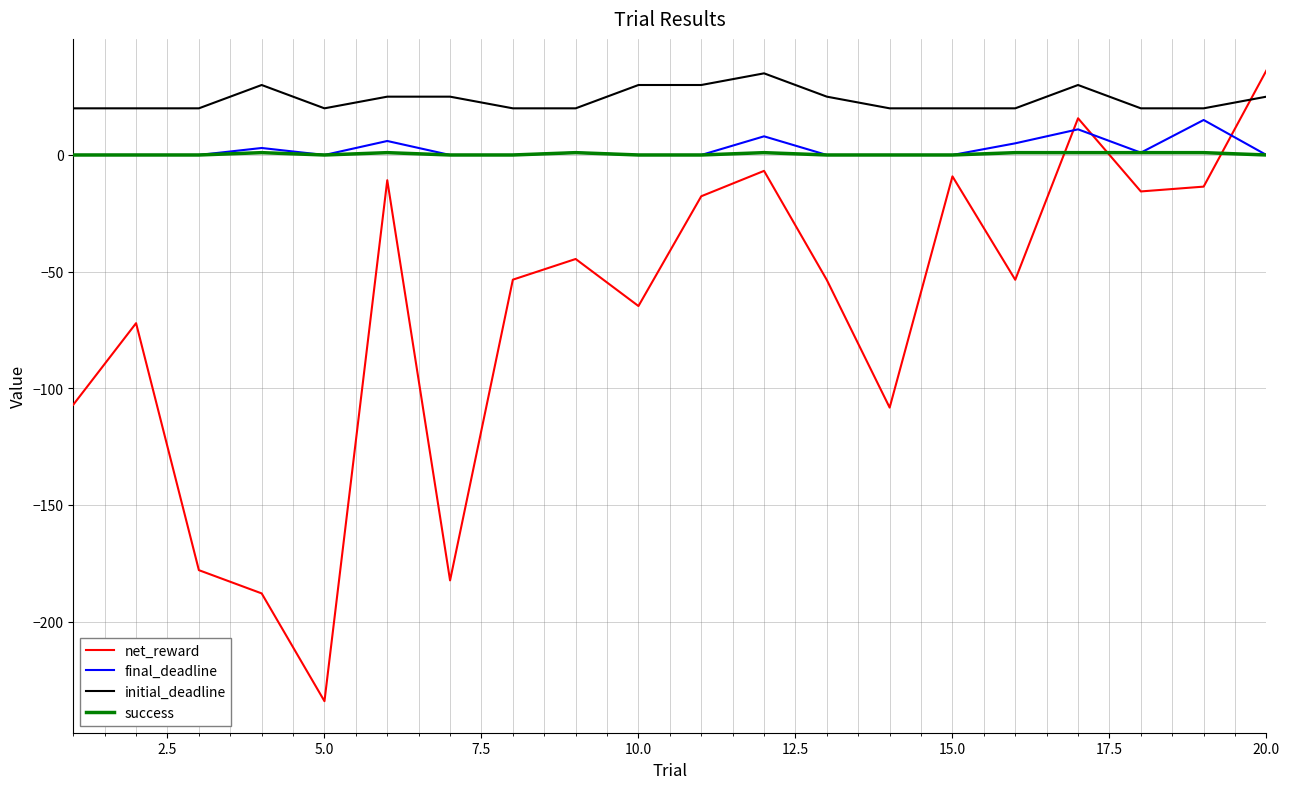

How many interior local valleys does the net_reward series have?

6